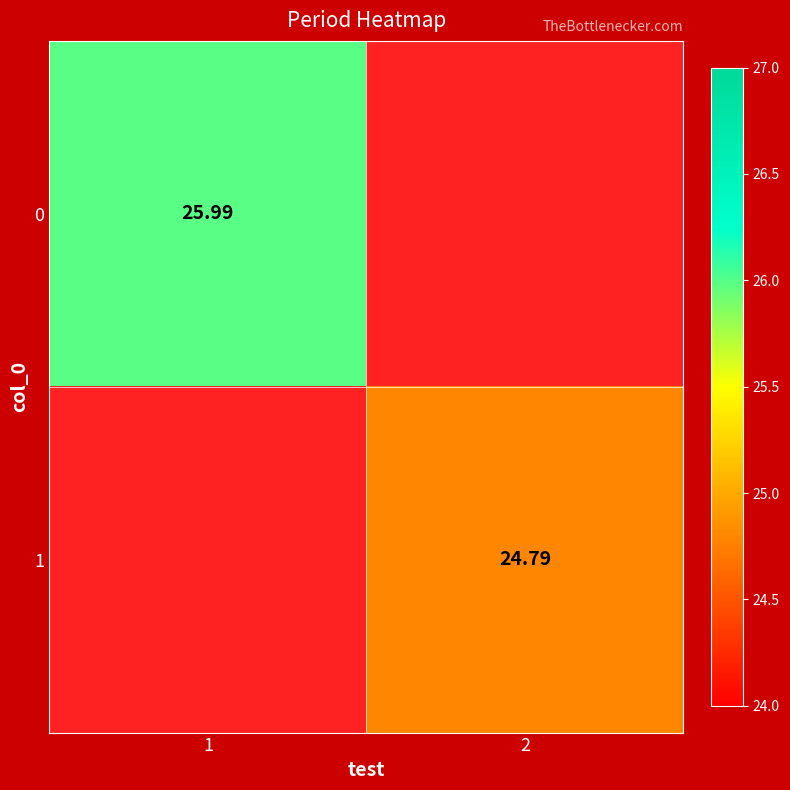

The 1 series shows 10.0 at 2. True or false?

False